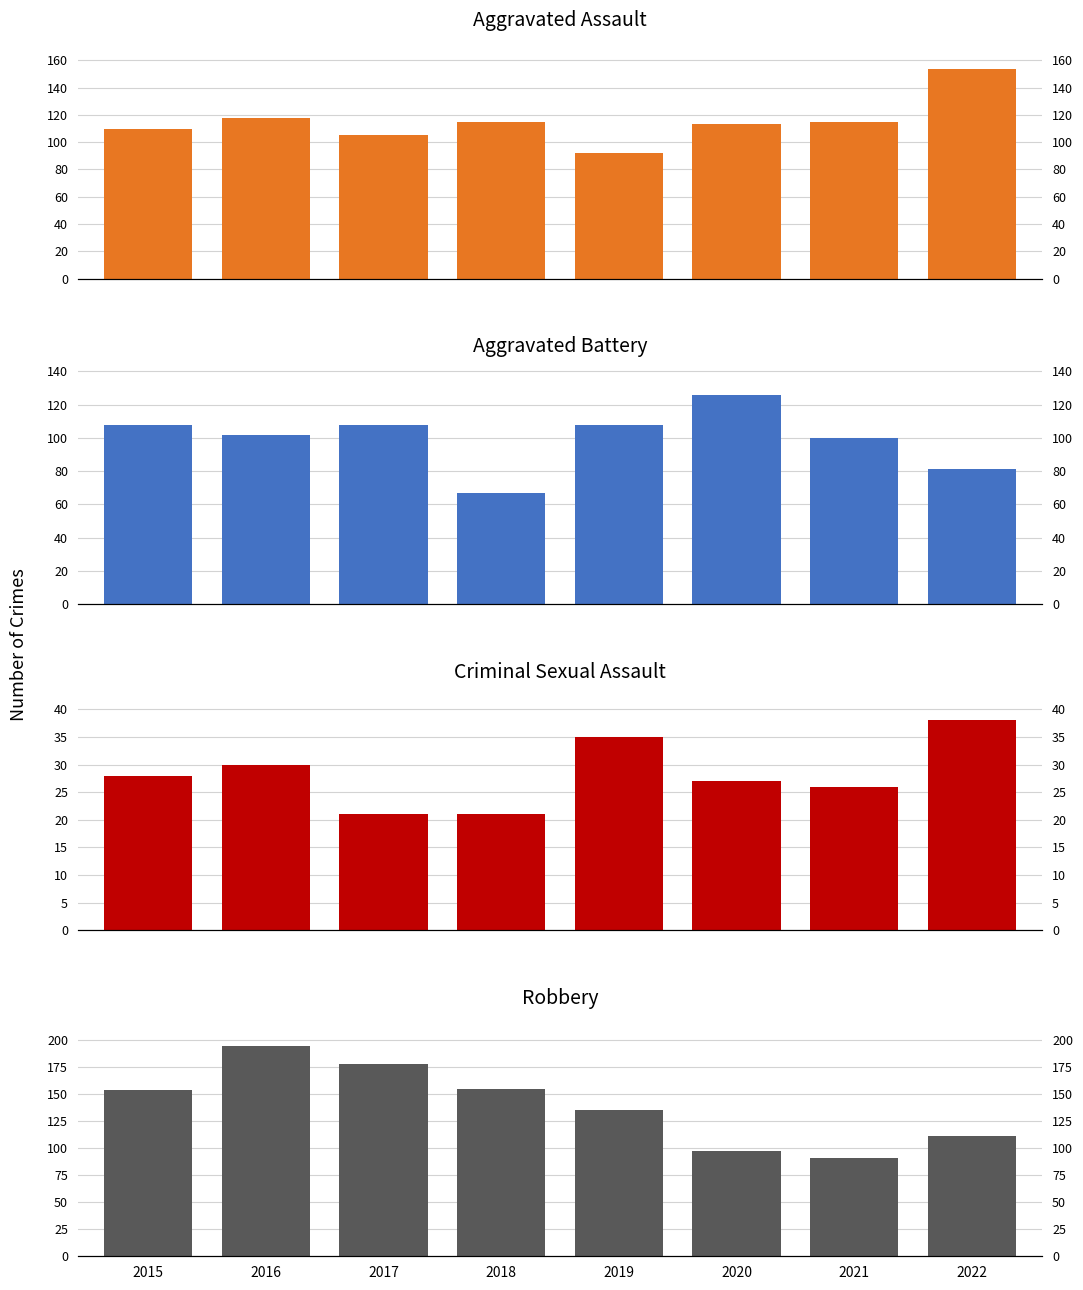

Reading left to right, extract all data points from this chart.

Aggravated Assault: 2015=110	2016=118	2017=105	2018=115	2019=92	2020=113	2021=115	2022=154
Aggravated Battery: 2015=108	2016=102	2017=108	2018=67	2019=108	2020=126	2021=100	2022=81
Criminal Sexual Assault: 2015=28	2016=30	2017=21	2018=21	2019=35	2020=27	2021=26	2022=38
Robbery: 2015=154	2016=194	2017=178	2018=155	2019=135	2020=97	2021=91	2022=111